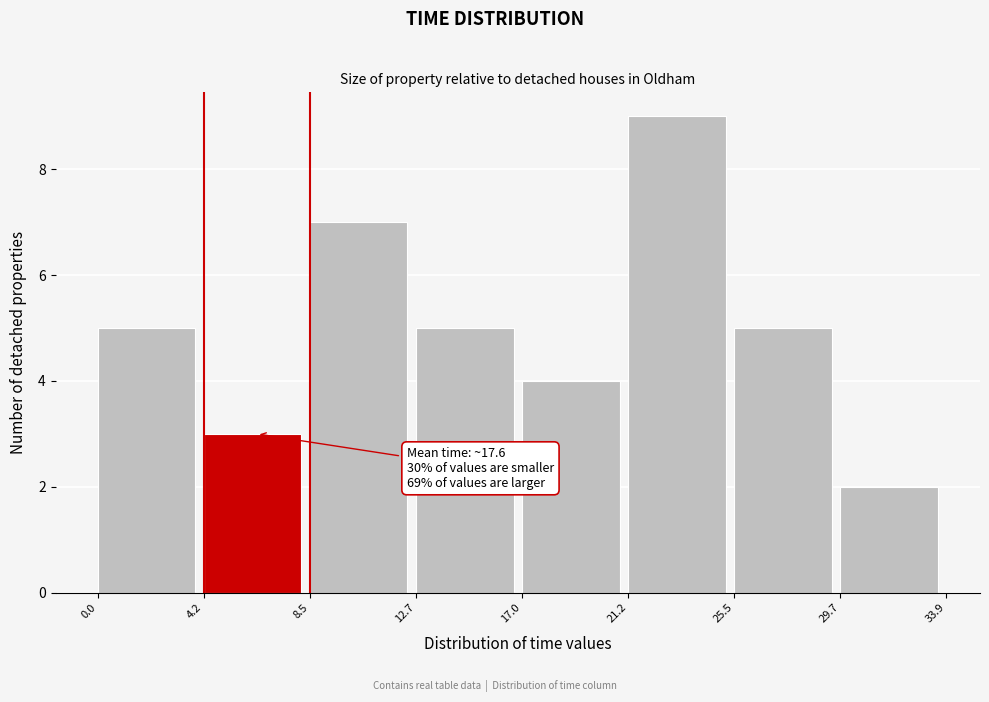

Which range on the x-axis has the tallest bar?

21.2 to 25.5